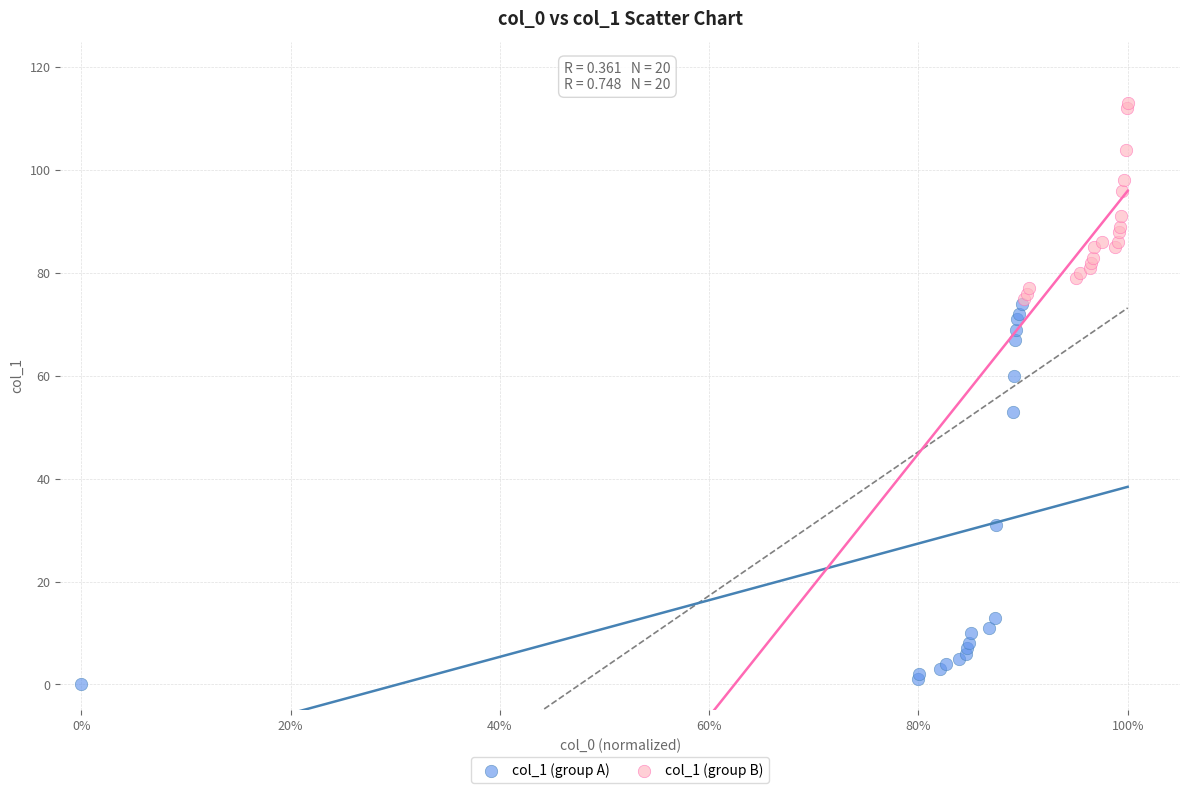

Which series contains the lowest Y value?

col_1 (group A)